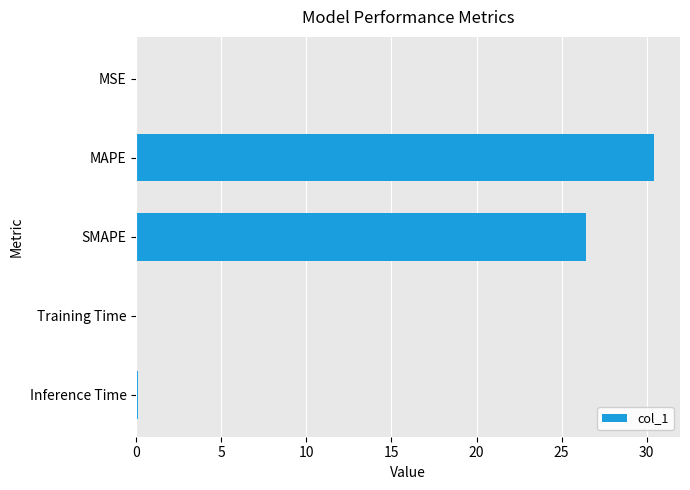

What is the sum of all values?

57.0